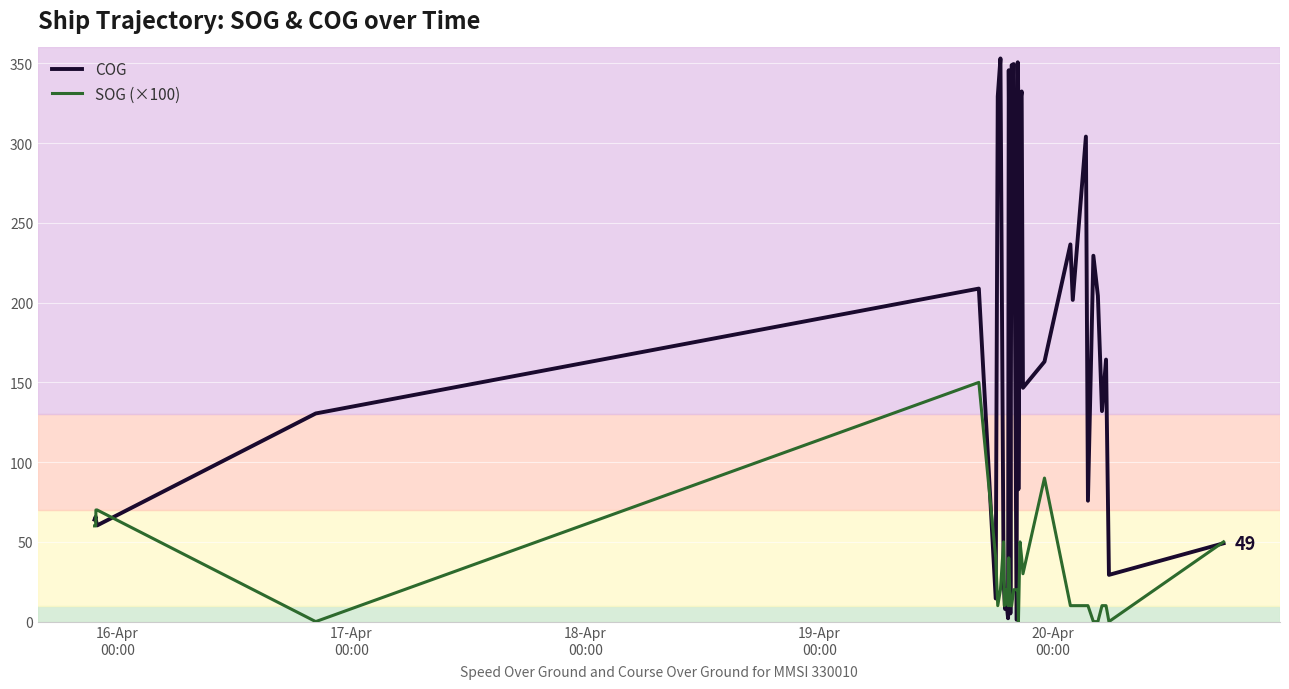

Which series has the largest total across all categories?

COG